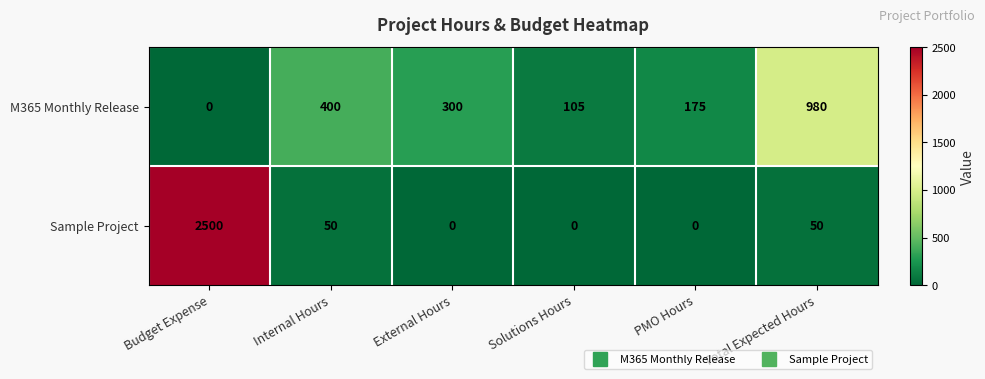

Which series has the widest spread of values?

Sample Project